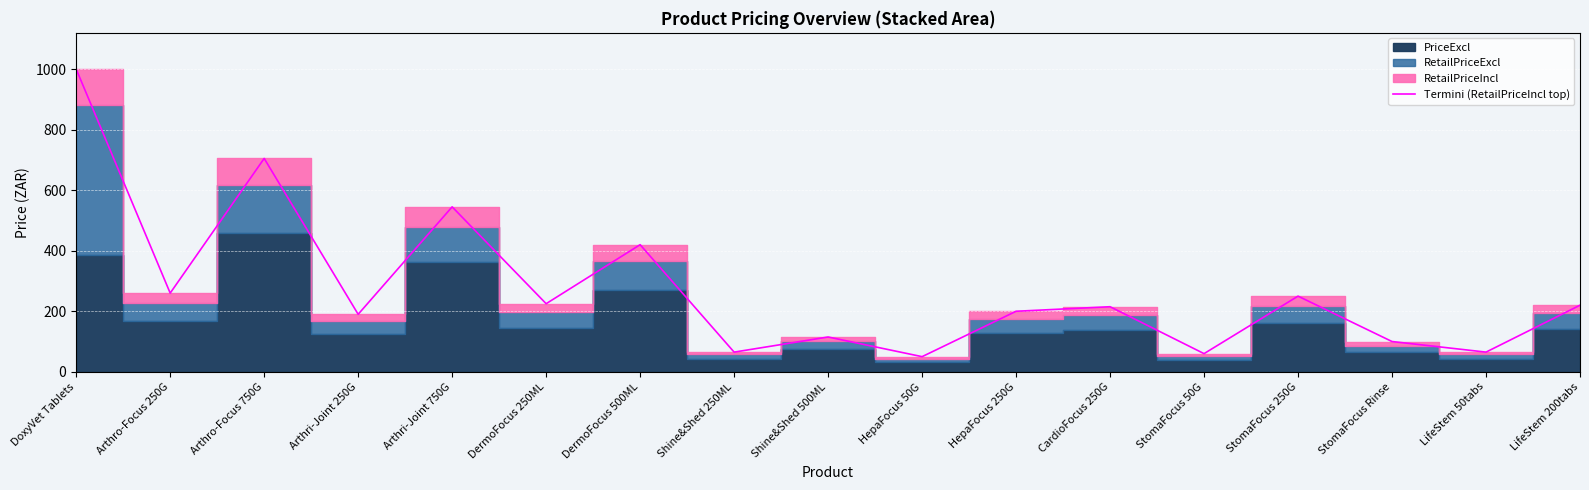

True or false: the data shows 127 at HepaFocus 250G.

False